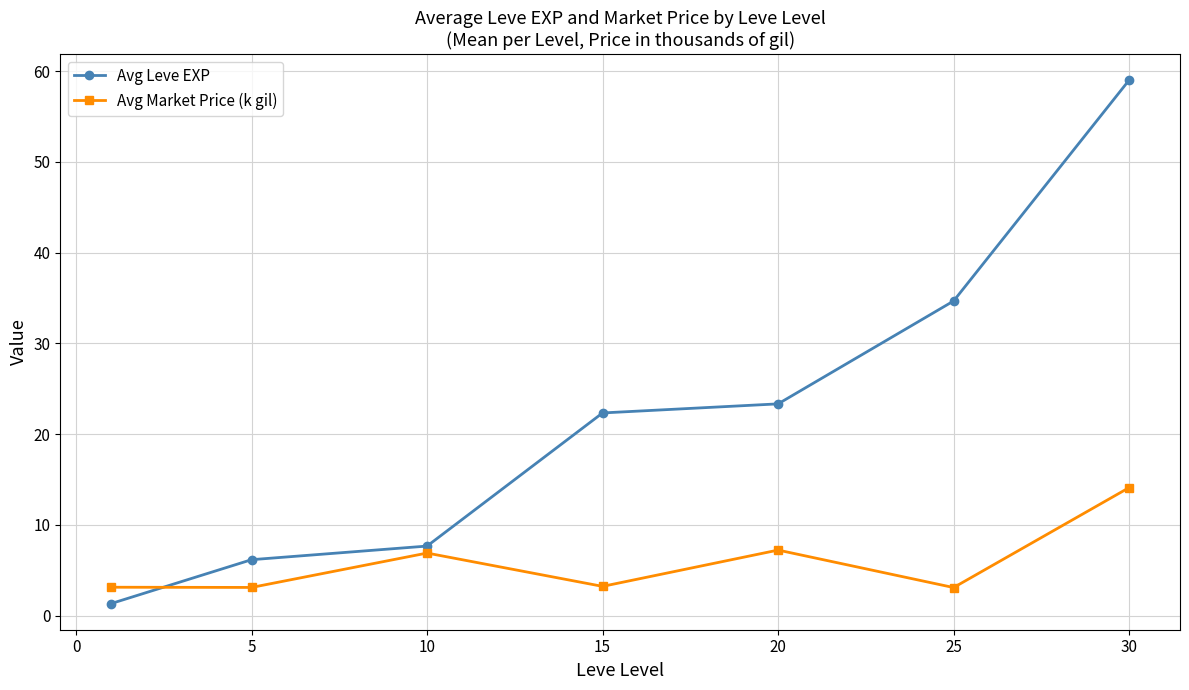

List the series in order of their overall mean, lowest first.

Avg Market Price (k gil), Avg Leve EXP